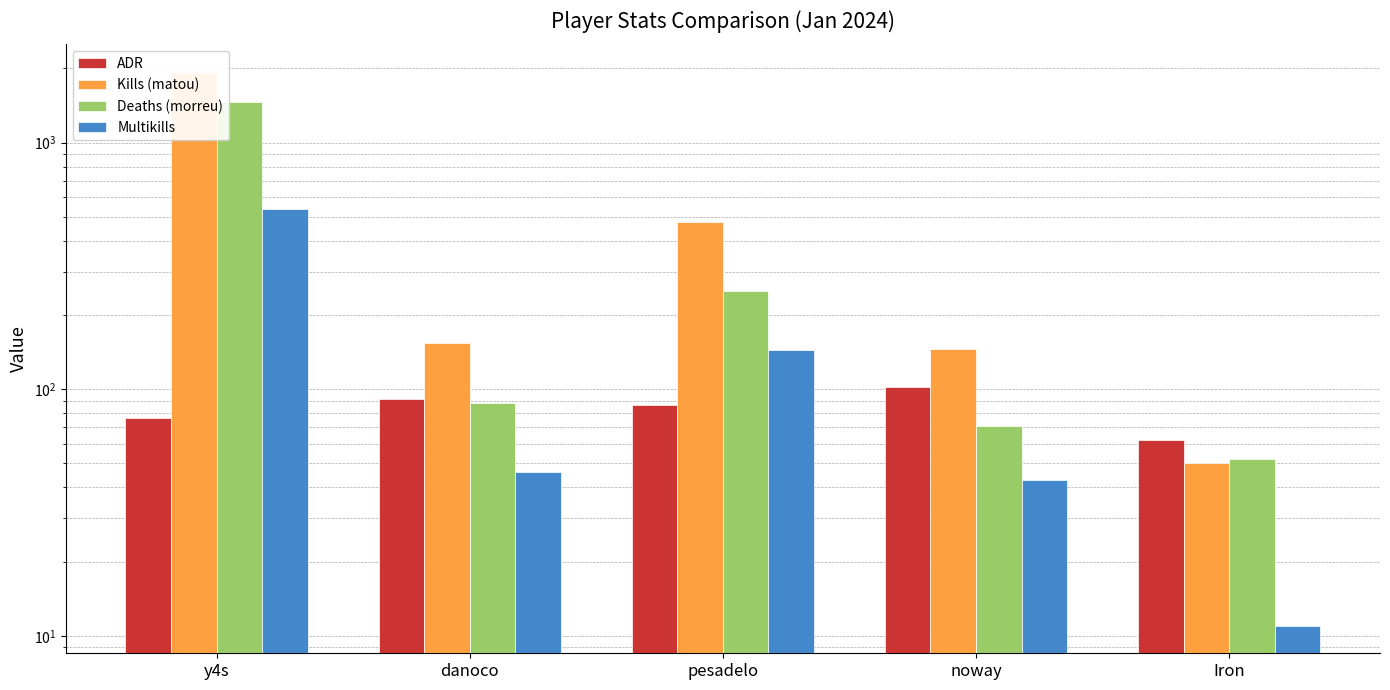

What are all the series names shown in the legend?

ADR, Kills (matou), Deaths (morreu), Multikills